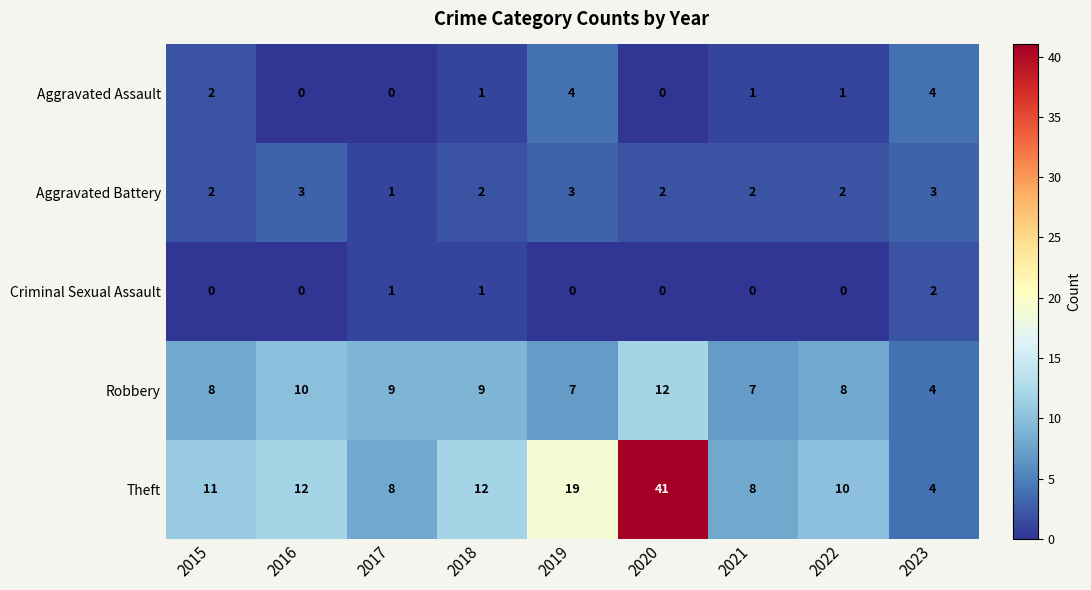

What is the total value across all series at 2017?

19